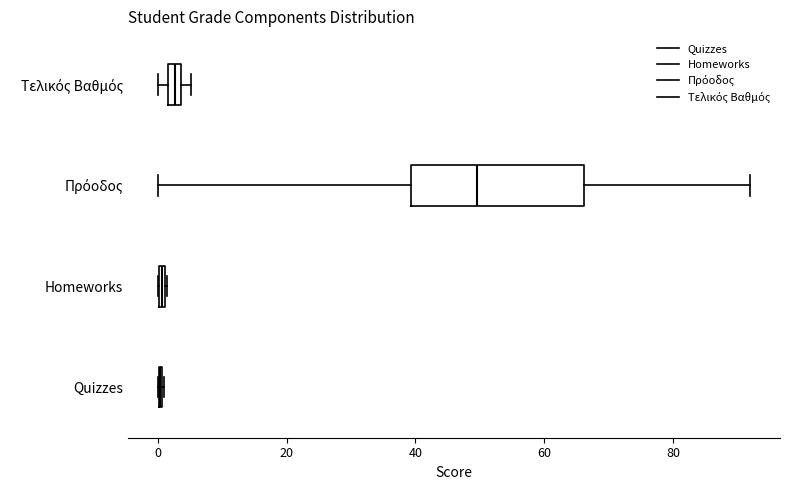

Comparing the boxes themselves (not the whiskers), which one is the widest?

Πρόοδος